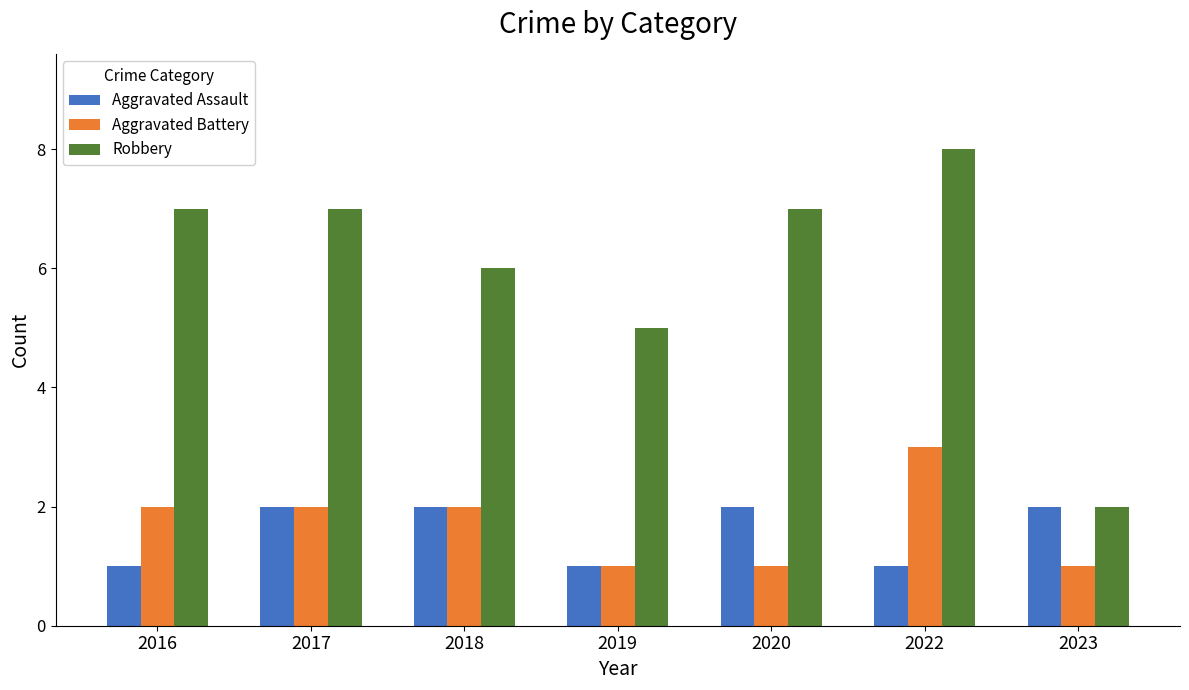

At which category is the sum across all series the highest?

2022